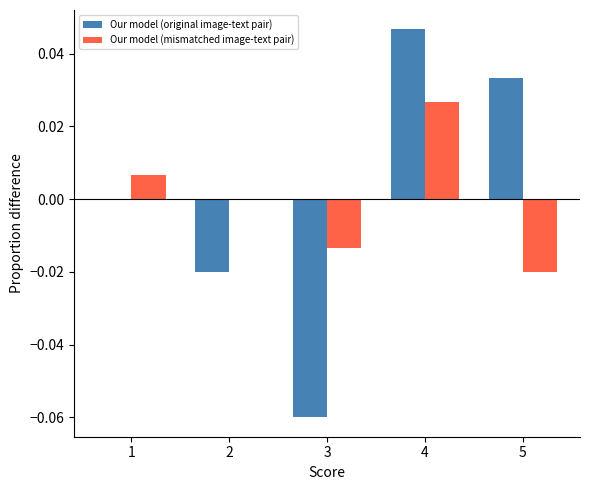

The value of Our model (original image-text pair) at 1 is 0.0. True or false?

True